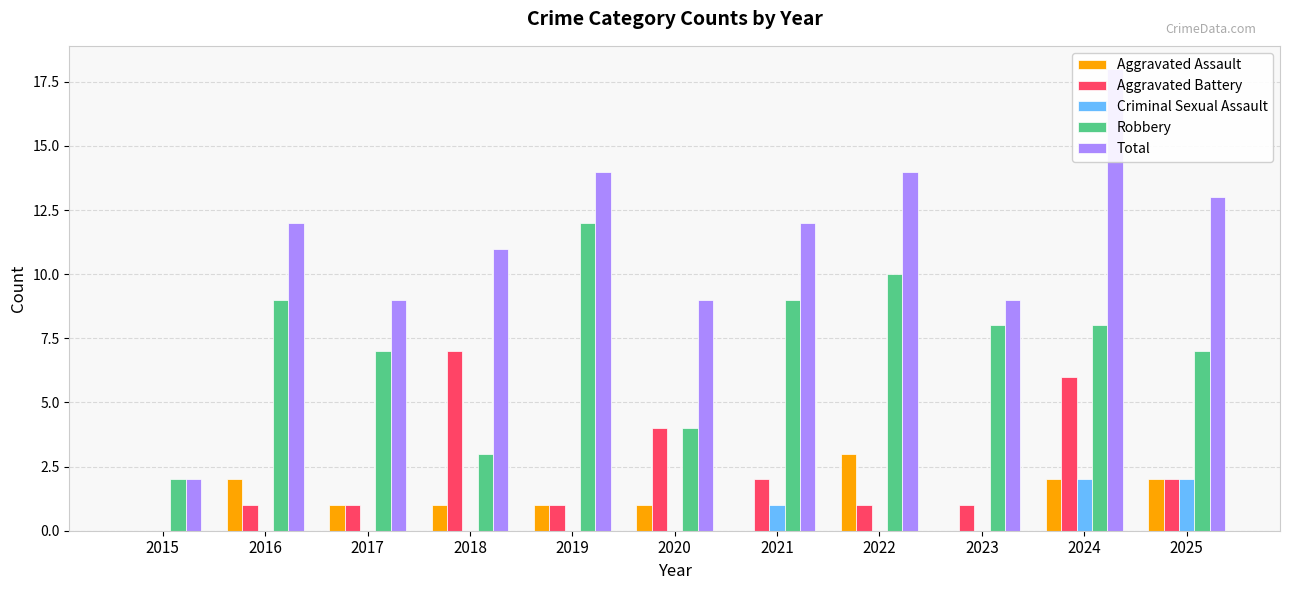

How many bars are there in each group?

5